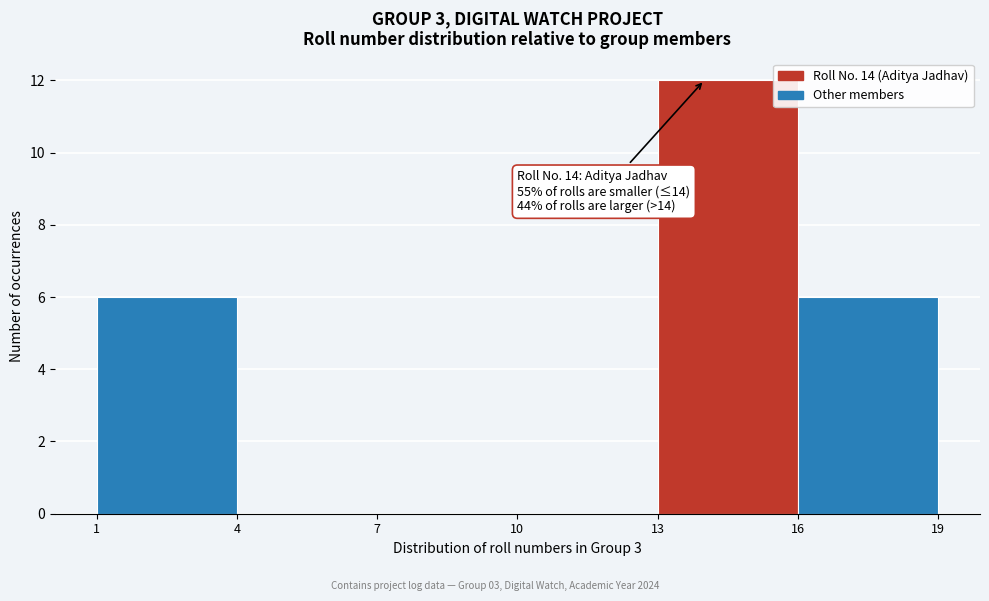

Over which range of the x-axis is the bar tallest?

13 to 16